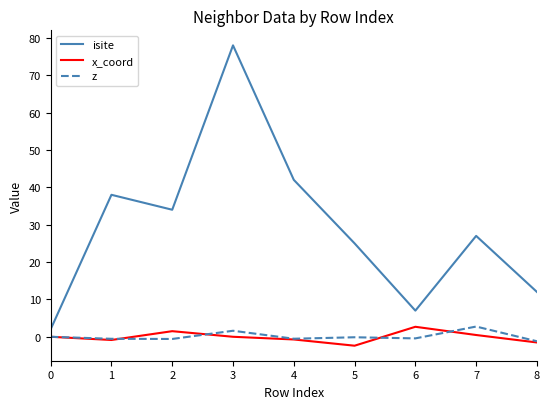

What is the smallest value displayed?

-2.4